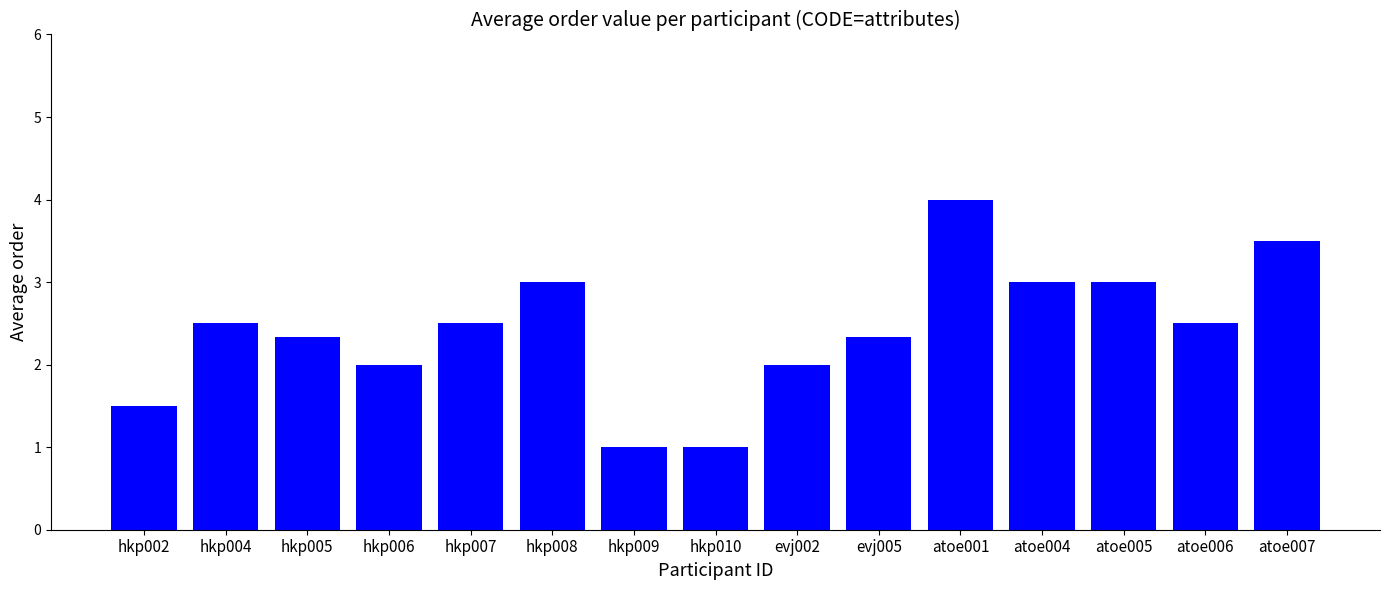

What is the ratio of the value at hkp010 to the value at evj005?

0.4